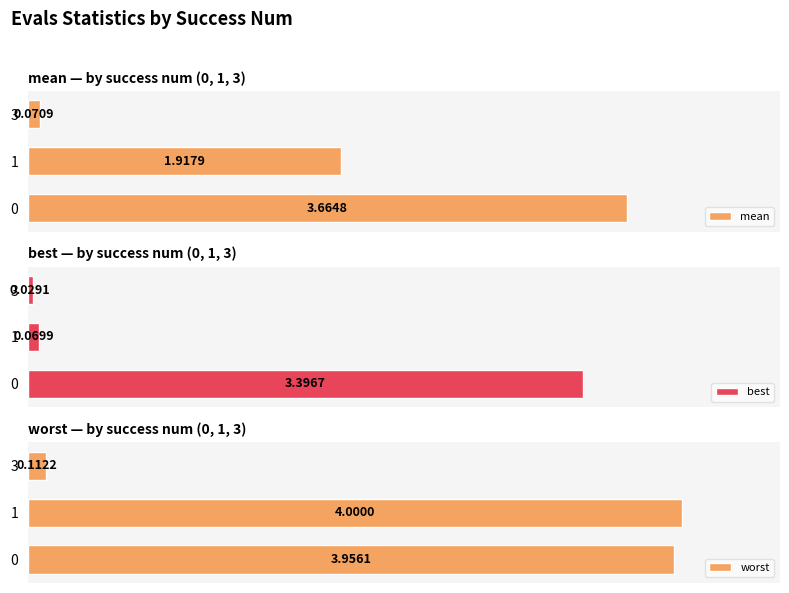

Rank the categories by mean value from highest to lowest.

0, 1, 3